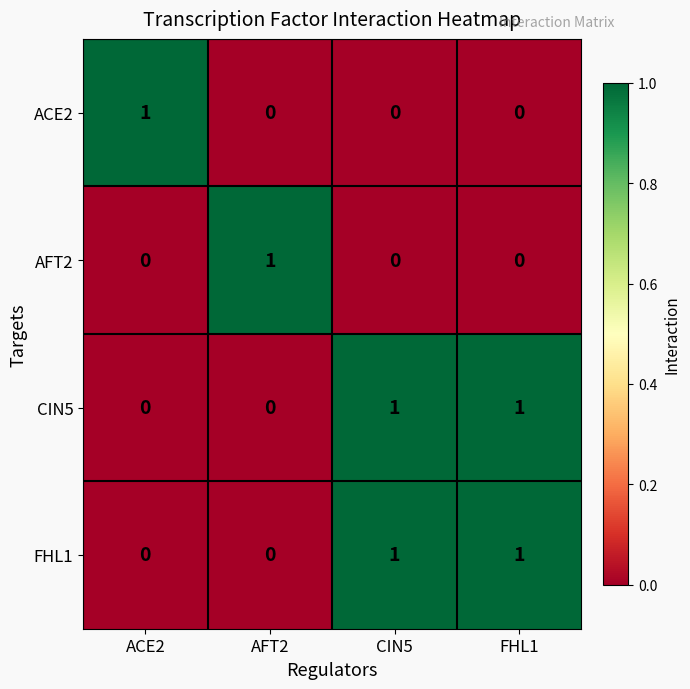

Reading left to right, list all the values displayed in this chart.

ACE2: 1	0	0	0
AFT2: 0	1	0	0
CIN5: 0	0	1	1
FHL1: 0	0	1	1